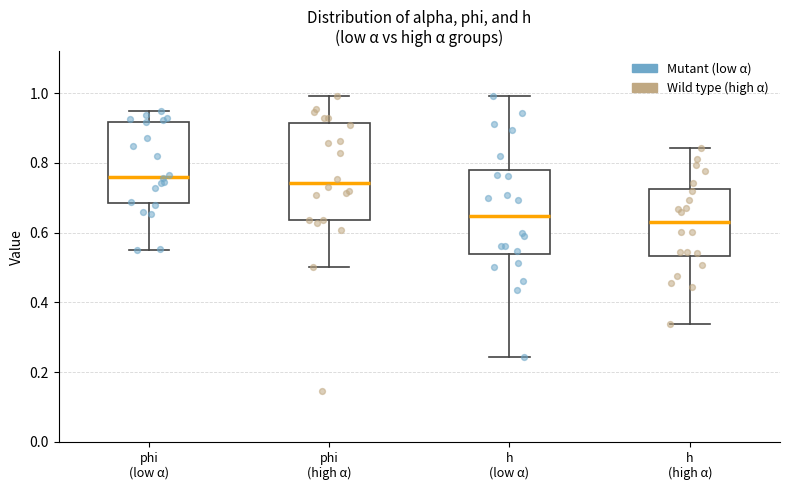

Where is the upper edge of the box for phi (low α) on the y-axis? The values are not printed on the chart, so give them approximately, as read against the axis.

0.92